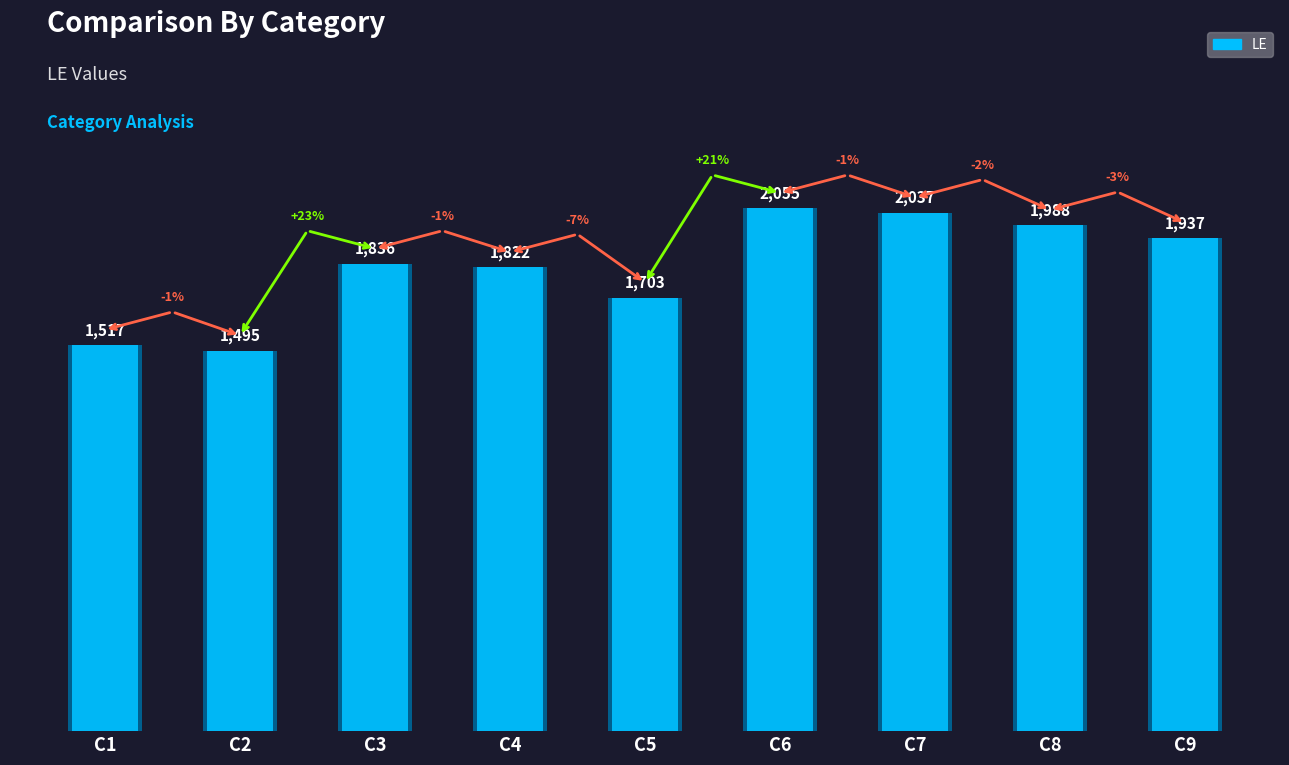

Reading left to right, list all the values displayed in this chart.

1517	1495	1836	1822	1703	2055	2037	1988	1937